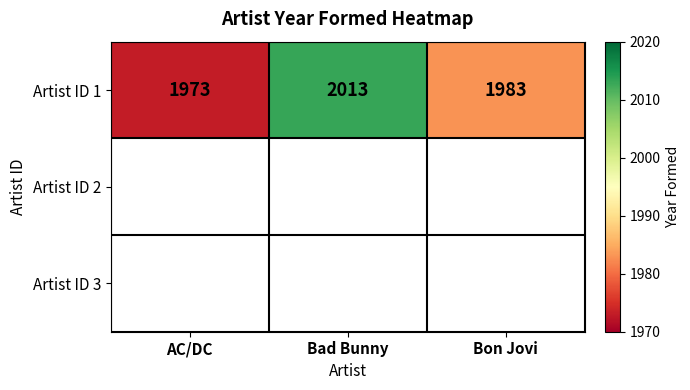

Reading left to right, list all the values displayed in this chart.

AC/DC=1973	Bad Bunny=2013	Bon Jovi=1983